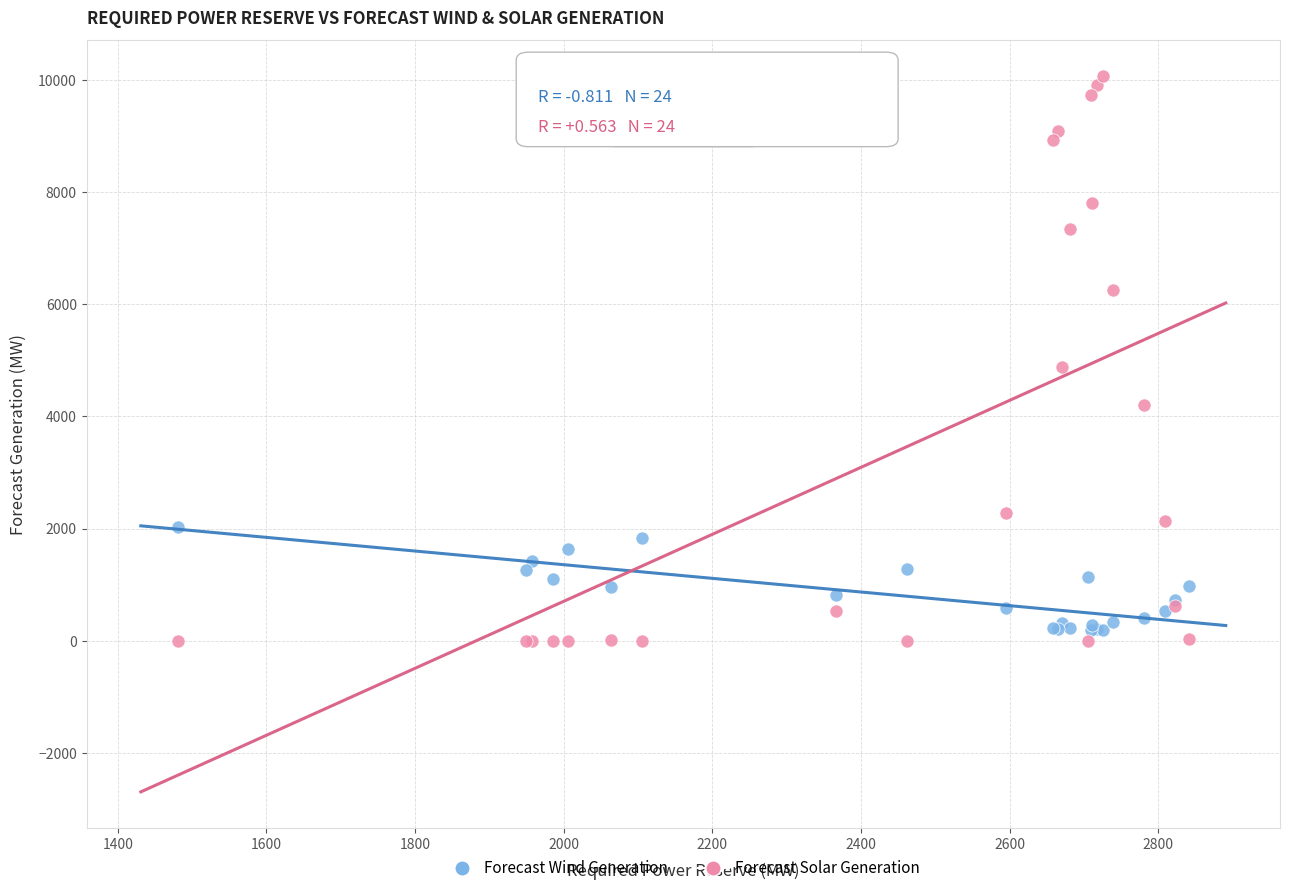

In the Forecast Solar Generation series, what Y value is closest to 5032?

4876